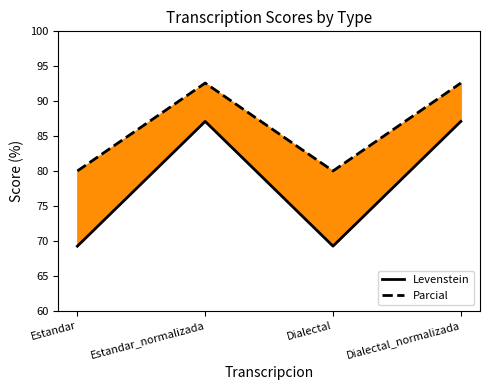

In Parcial, how many points are higher than both neighbors (excluding endpoints)?

1